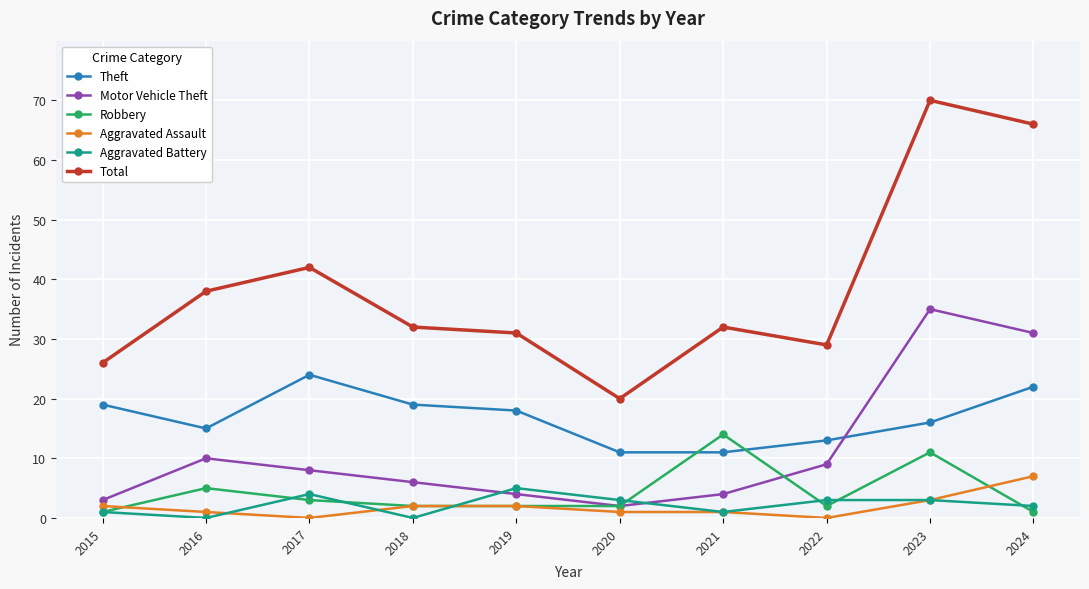

True or false: Motor Vehicle Theft has a value of 3 at 2015.

True